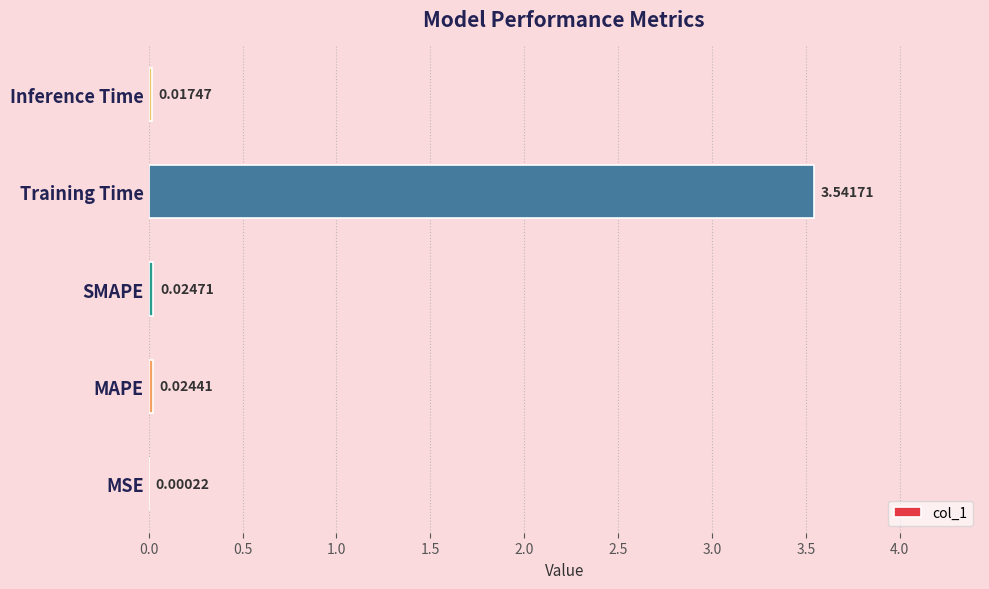

What is the sum of the values at Inference Time and Training Time?

3.6